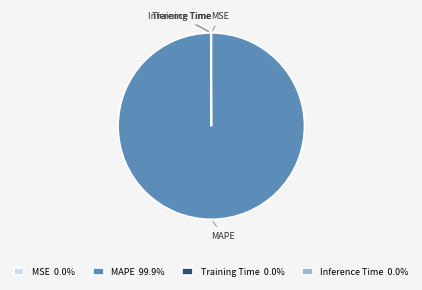

Does MAPE account for over 50% of the chart?

Yes